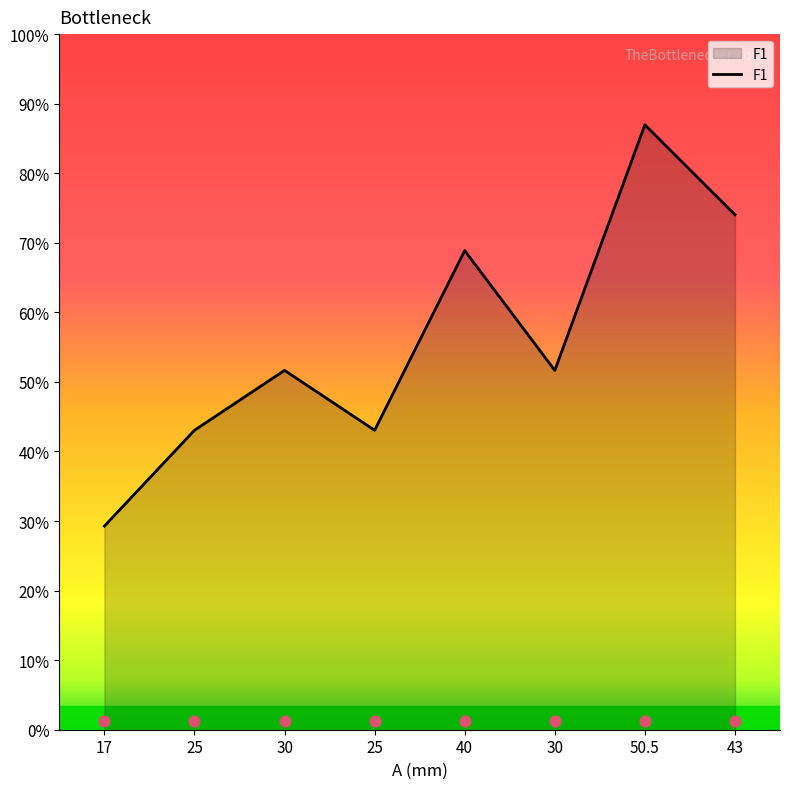

What is the change in value from 30 to 50.5?

+20.5